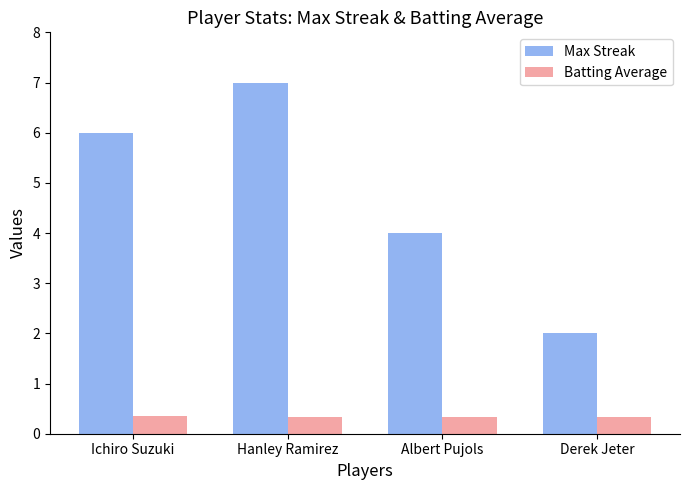

Does the chart contain stacked bars?

No